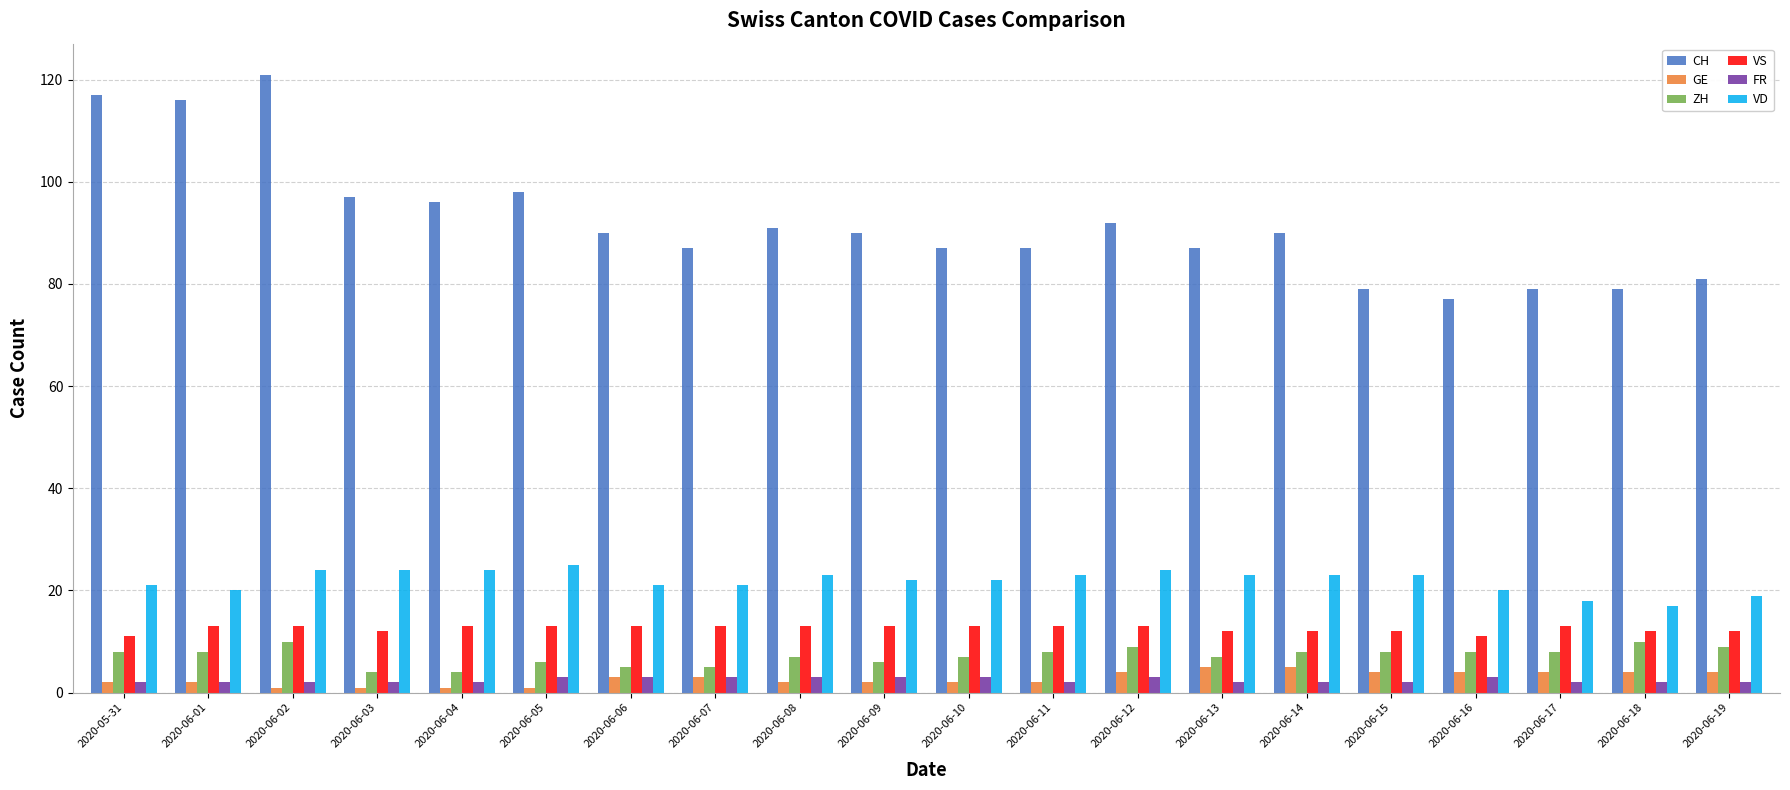

How many series are shown in this chart?

6